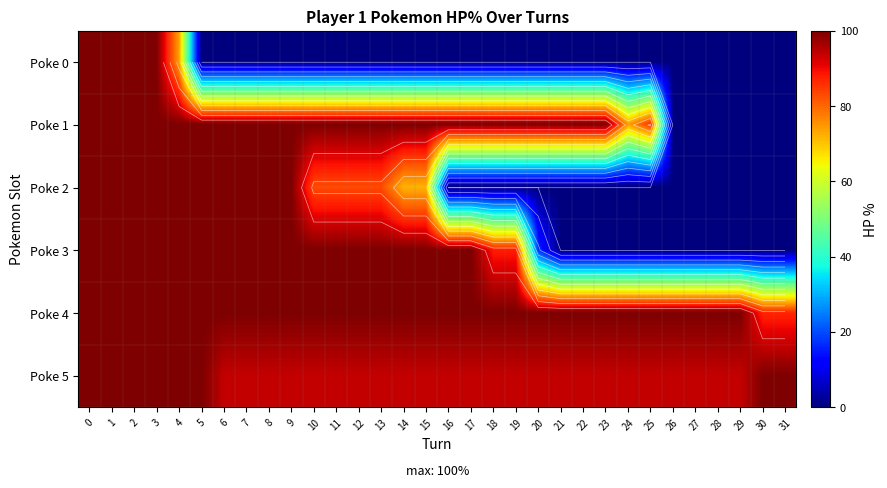

What is the highest value of the Poke 2 series?

100